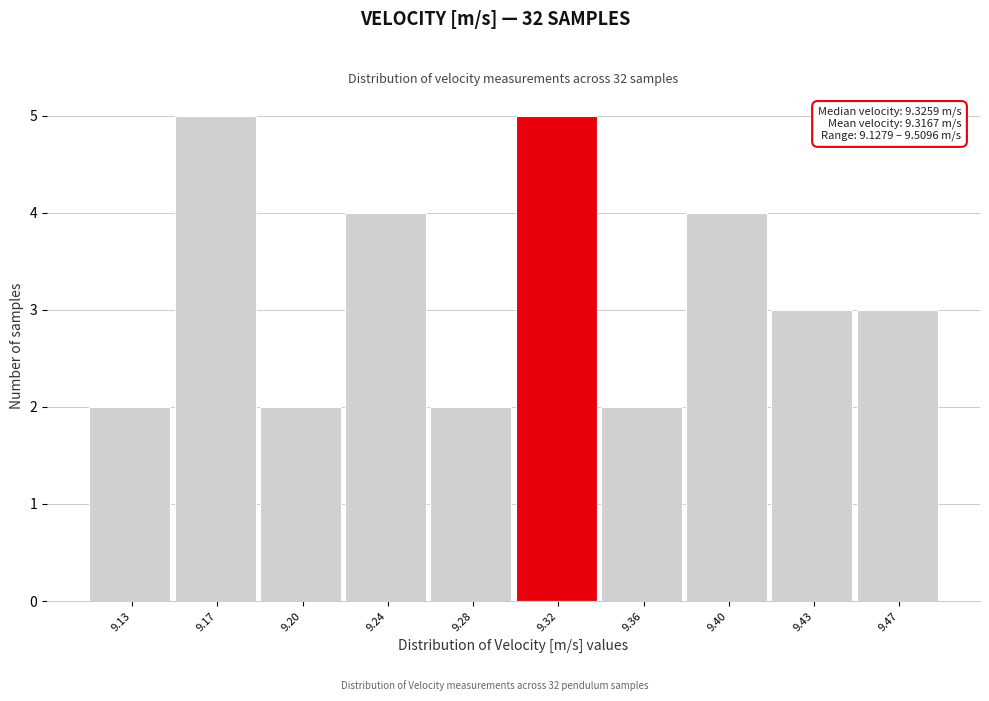

Reading left to right, list all the values displayed in this chart.

2	5	2	4	2	5	2	4	3	3